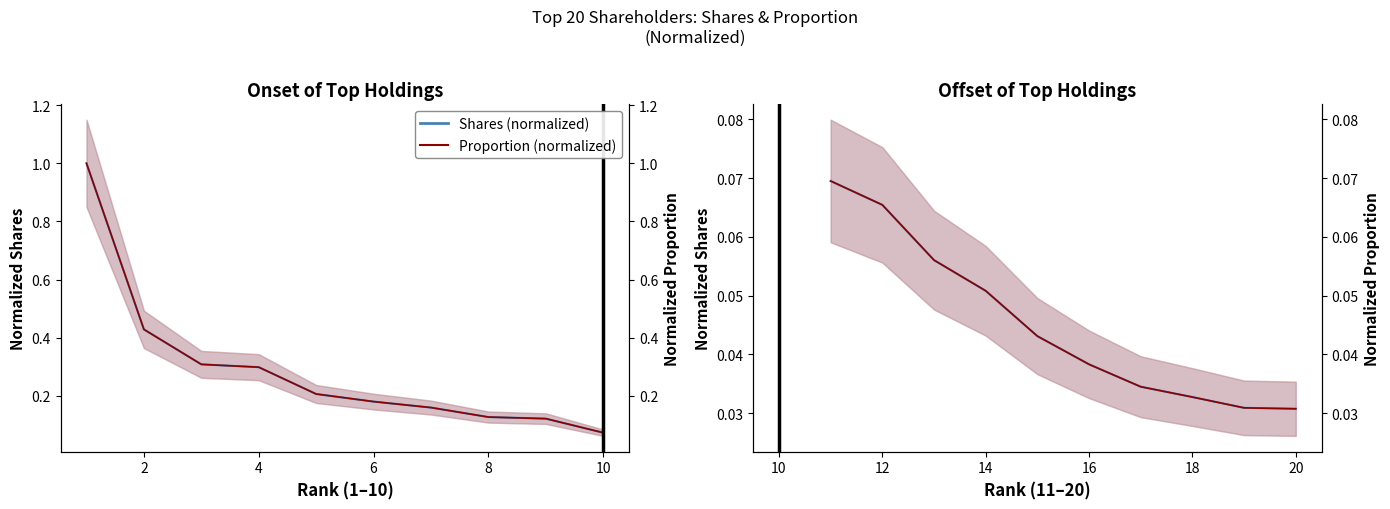

True or false: Shares (normalized) and Proportion (normalized) intersect in this chart.

False